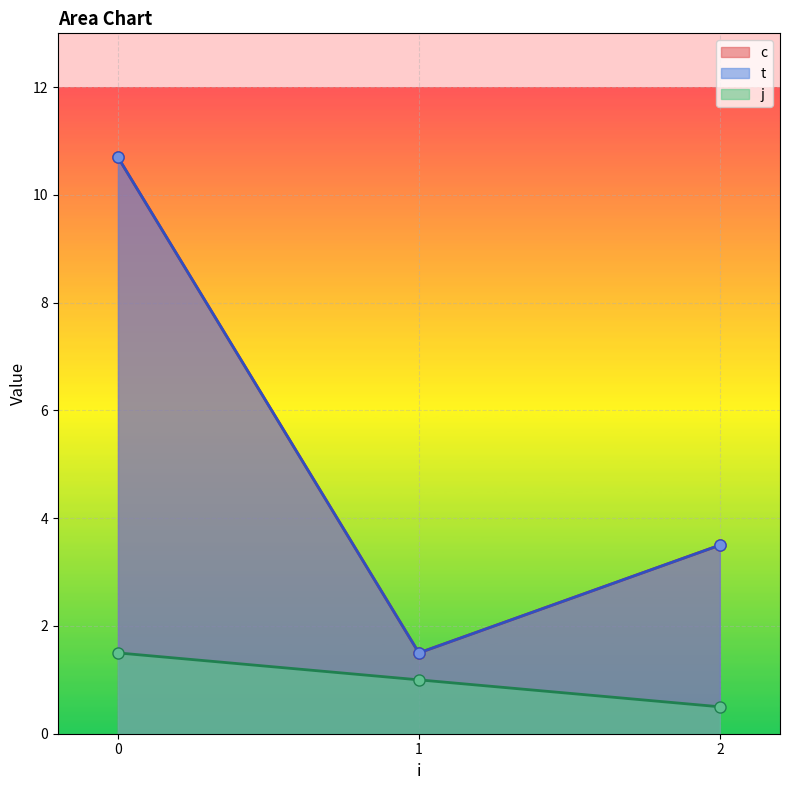

List the series in order of their peak value, lowest first.

j, c, t